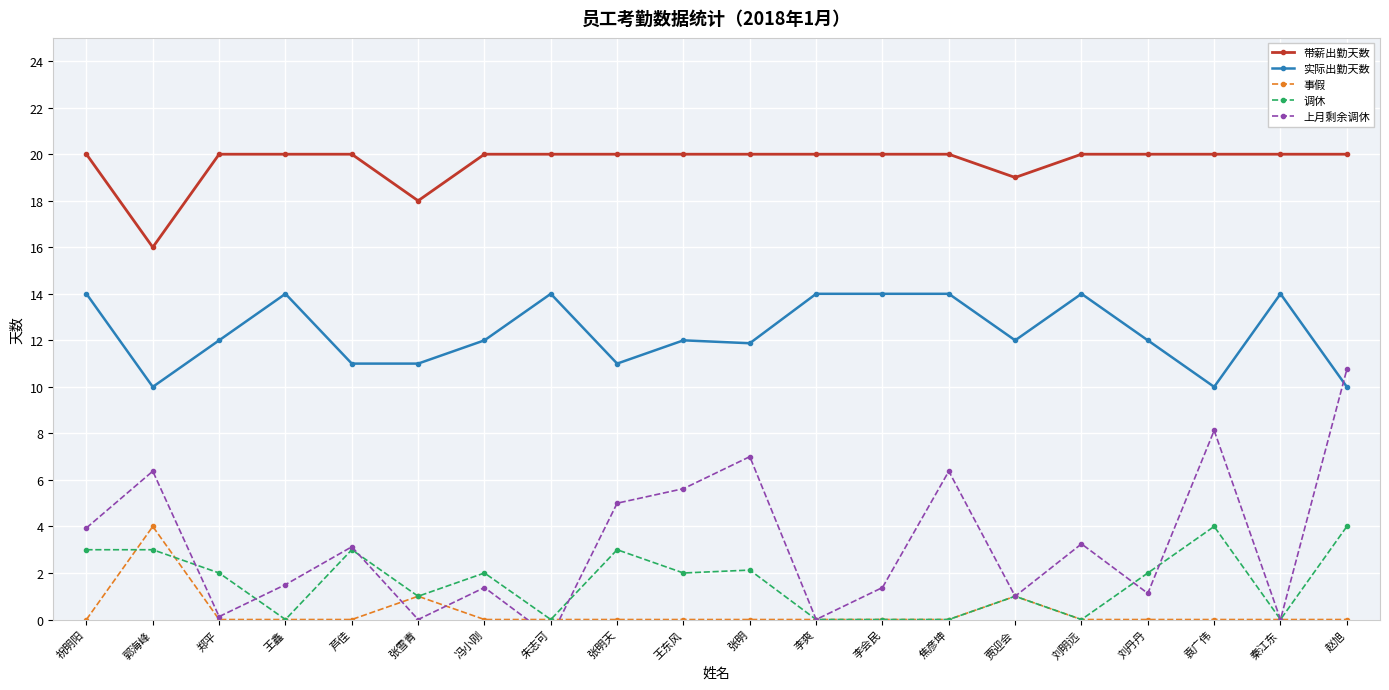

How many series are shown in this chart?

5